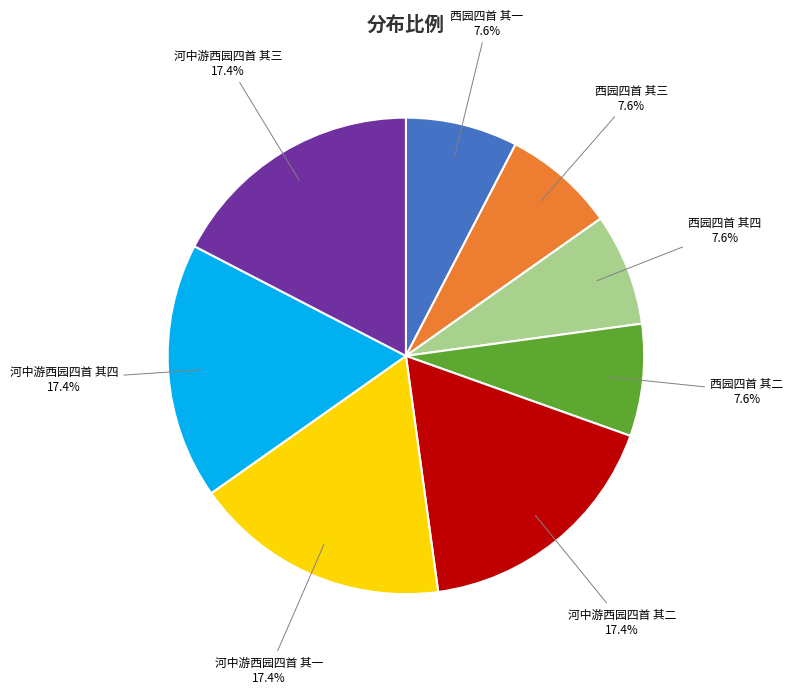

Combined, what portion of the pie is 河中游西园四首 其二 and 西园四首 其三?

25.0%